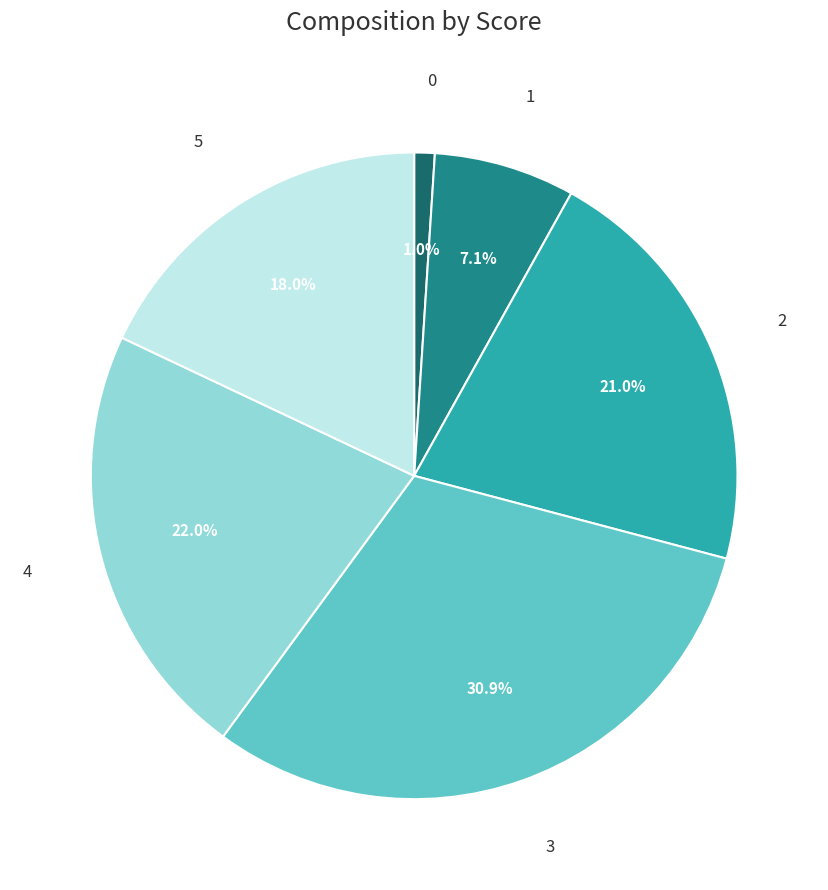

What percentage is the 2 slice, to the nearest percent?

21%